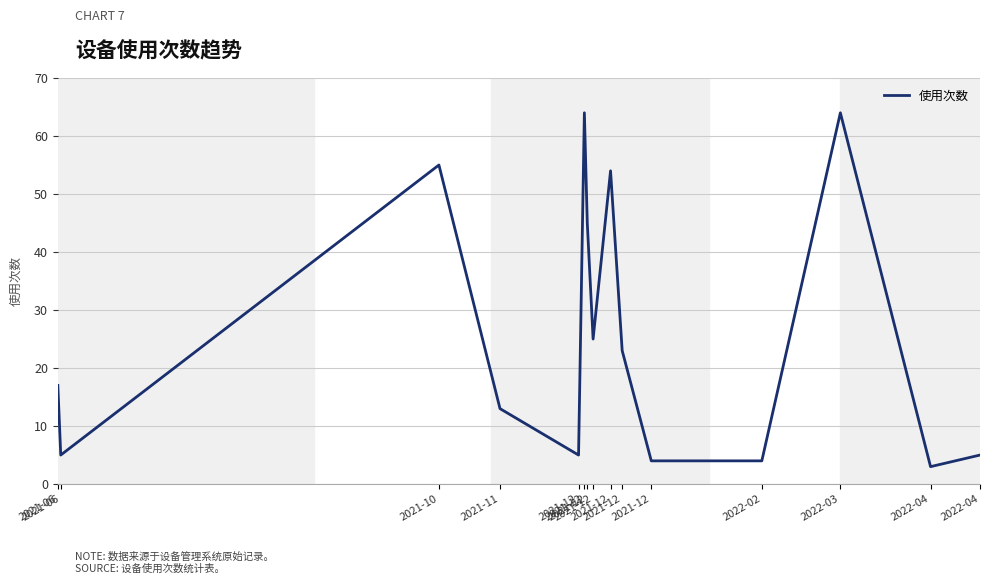

Where is the first local maximum?

2021-10